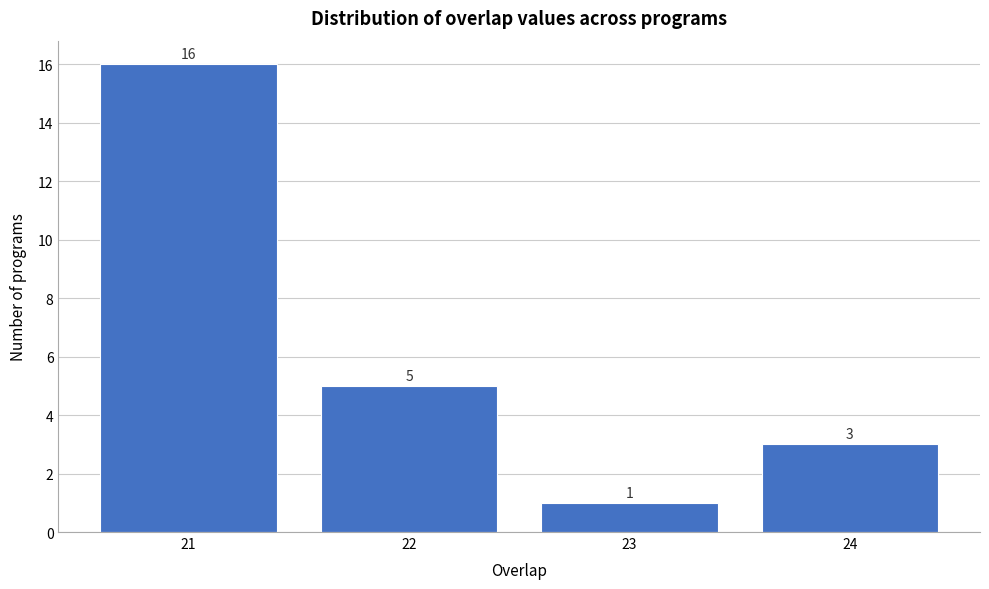

Reading left to right, what are all the values shown in this chart?

21=16	22=5	23=1	24=3